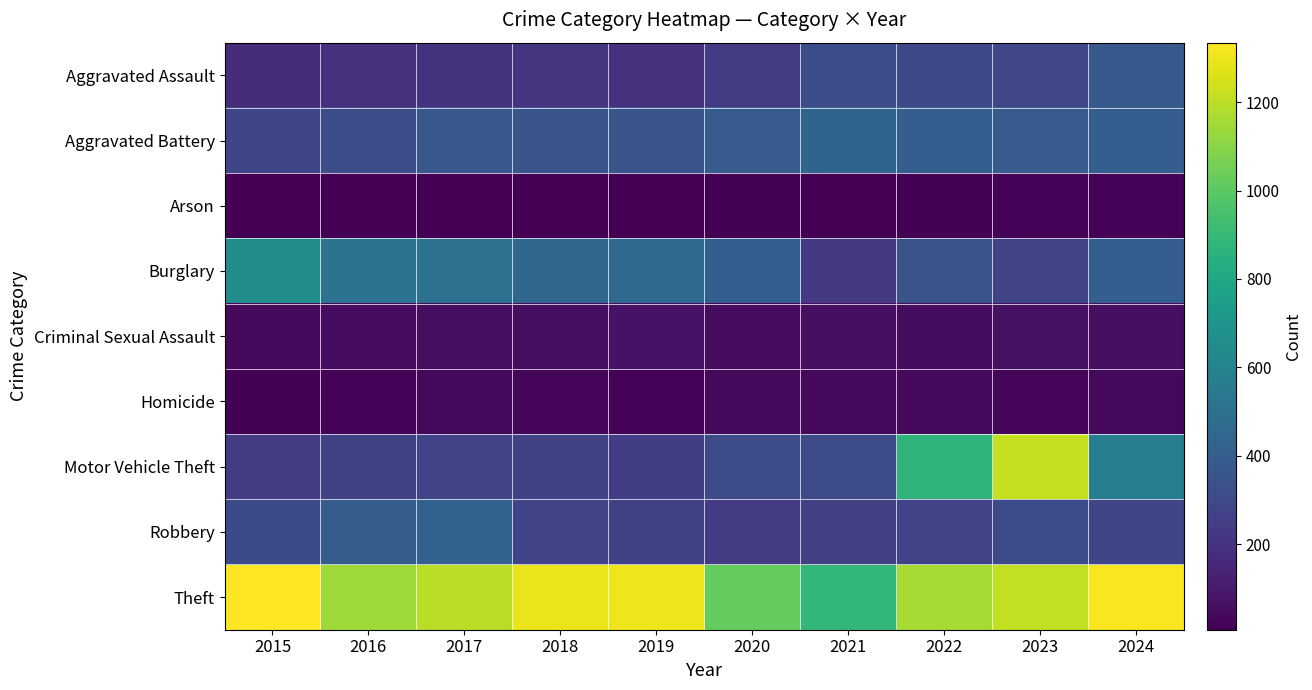

Reading left to right, list all the values displayed in this chart.

Aggravated Assault: 2015=177	2016=193	2017=202	2018=208	2019=195	2020=244	2021=319	2022=298	2023=288	2024=375
Aggravated Battery: 2015=286	2016=318	2017=369	2018=351	2019=359	2020=385	2021=435	2022=403	2023=387	2024=401
Arson: 2015=8	2016=6	2017=9	2018=7	2019=9	2020=16	2021=10	2022=12	2023=18	2024=20
Burglary: 2015=665	2016=513	2017=501	2018=444	2019=461	2020=401	2021=229	2022=344	2023=278	2024=405
Criminal Sexual Assault: 2015=40	2016=45	2017=57	2018=54	2019=70	2020=43	2021=58	2022=52	2023=68	2024=59
Homicide: 2015=15	2016=21	2017=32	2018=23	2019=19	2020=38	2021=34	2022=35	2023=26	2024=32
Motor Vehicle Theft: 2015=236	2016=264	2017=271	2018=267	2019=252	2020=315	2021=312	2022=868	2023=1220	2024=576
Robbery: 2015=304	2016=397	2017=419	2018=275	2019=264	2020=239	2021=256	2022=273	2023=308	2024=286
Theft: 2015=1335	2016=1145	2017=1195	2018=1296	2019=1301	2020=1019	2021=886	2022=1159	2023=1212	2024=1321